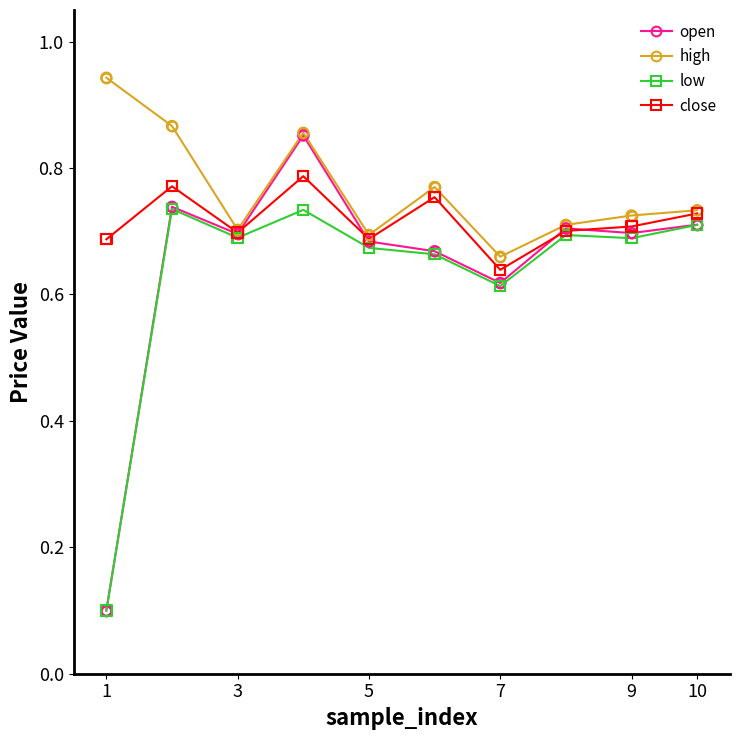

At how many categories does at least one series exceed 0?

10